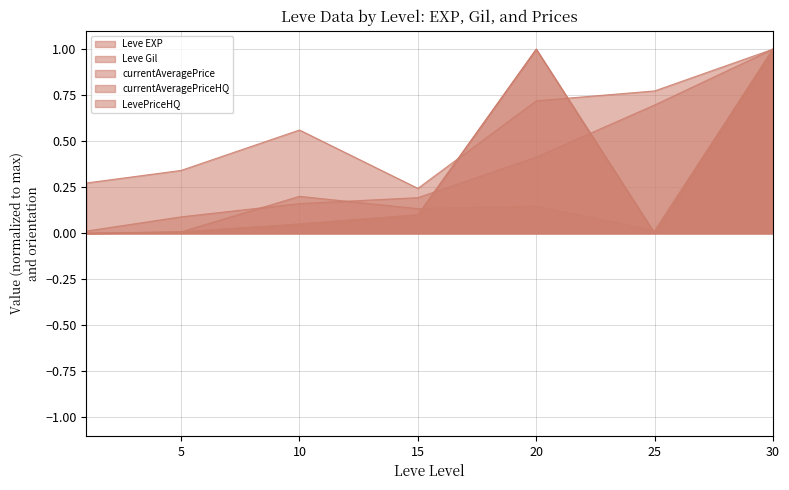

What is the difference between the highest and lowest values at 1?

0.3